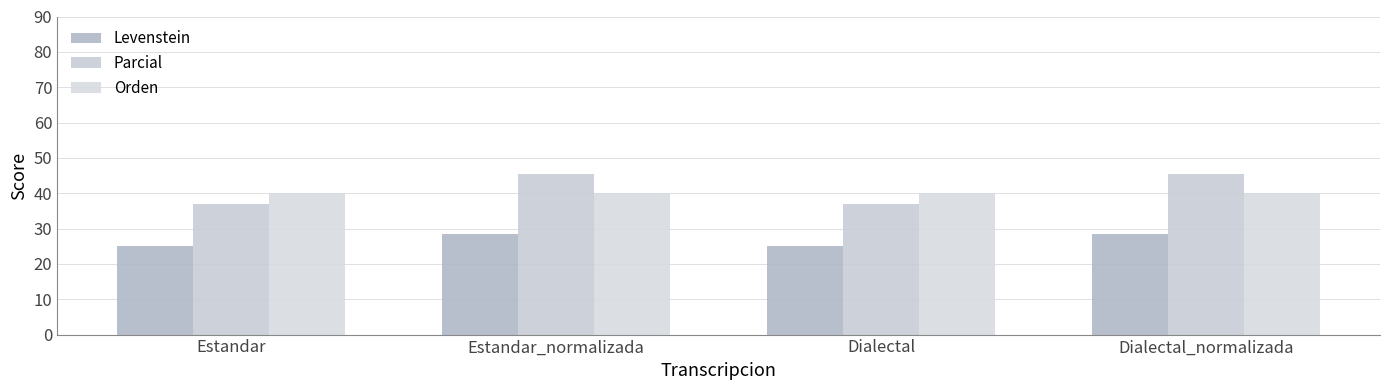

What is the difference between the highest and lowest values at Estandar?

15.0